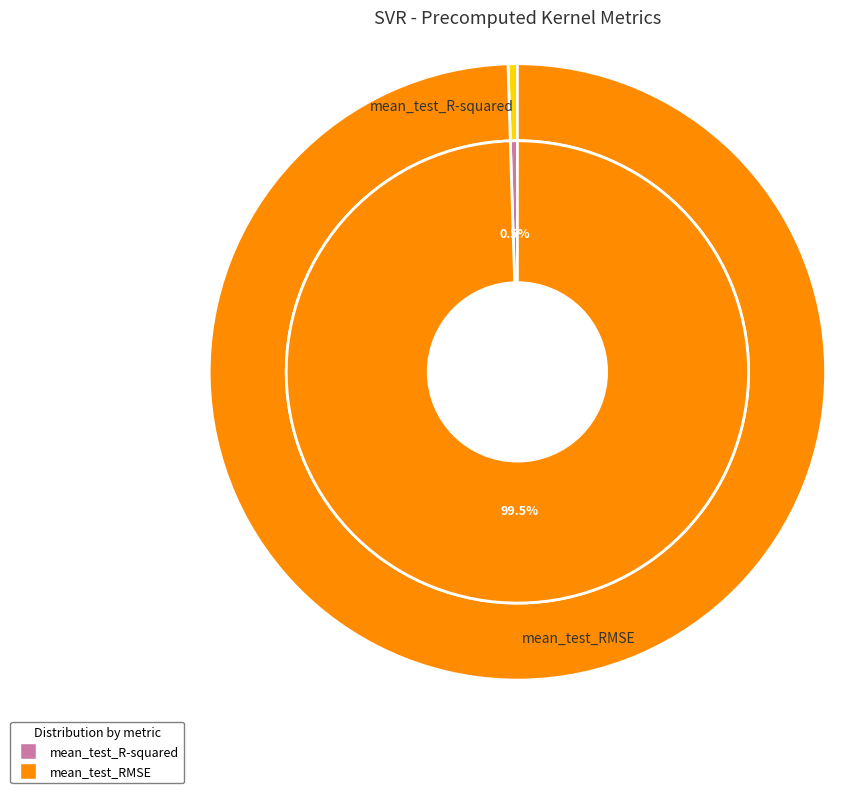

Which category has the smallest portion of the pie?

mean_test_R-squared